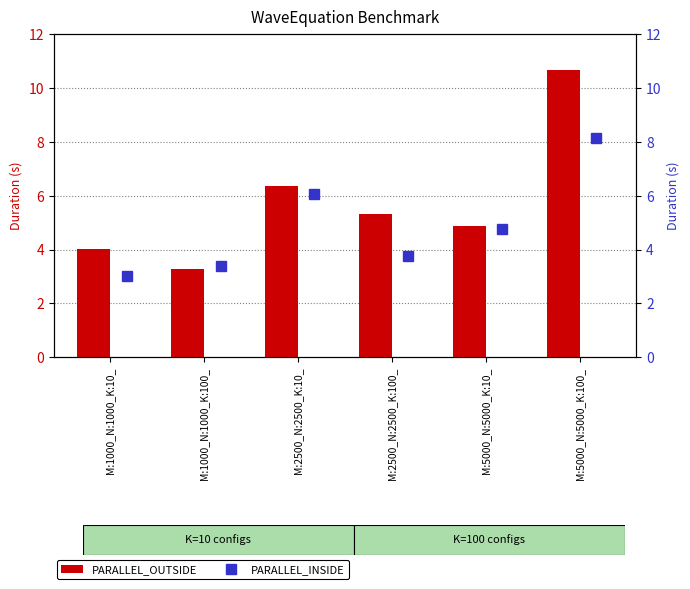

Which category has the lowest value across all series?

M:1000_N:1000_K:10_